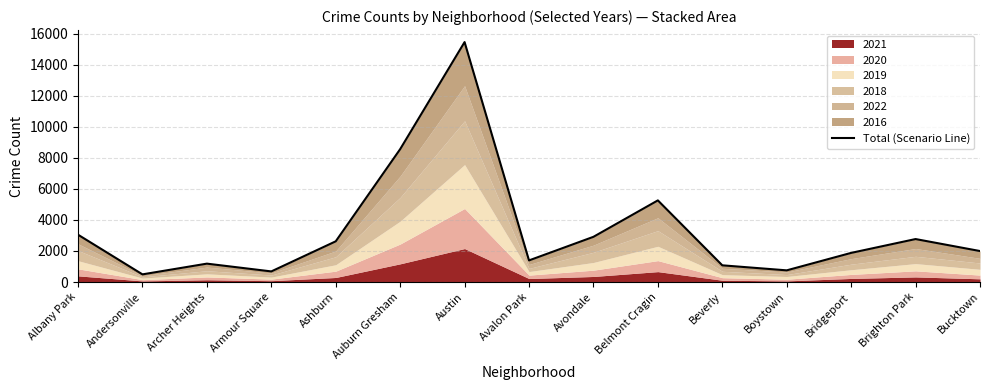

At which category does the data reach its first local peak?

Archer Heights